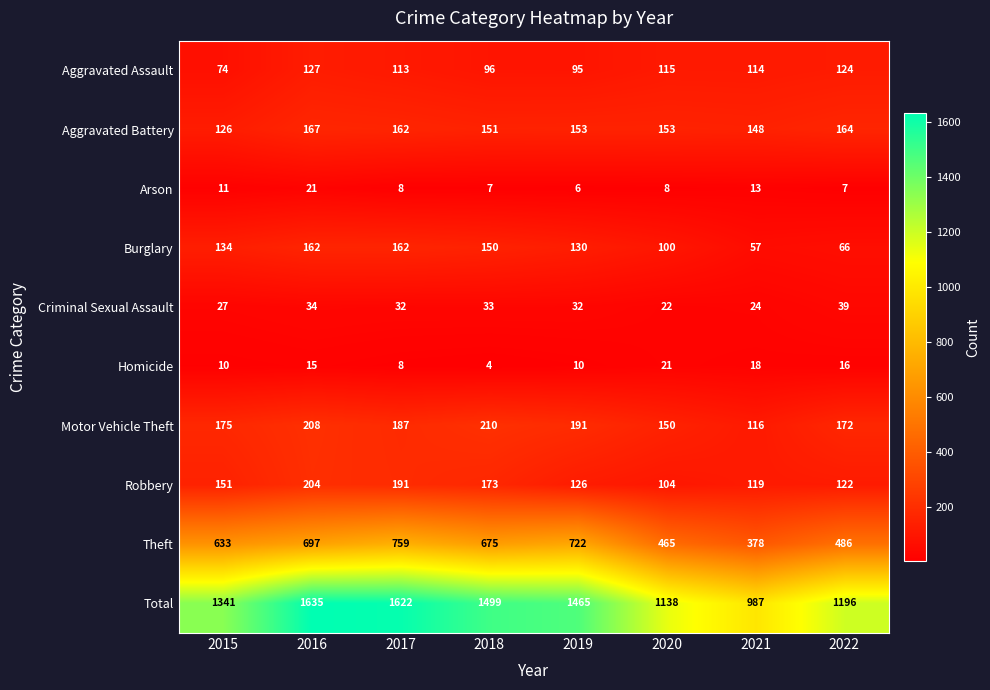

At how many categories does at least one series exceed 1626?

1